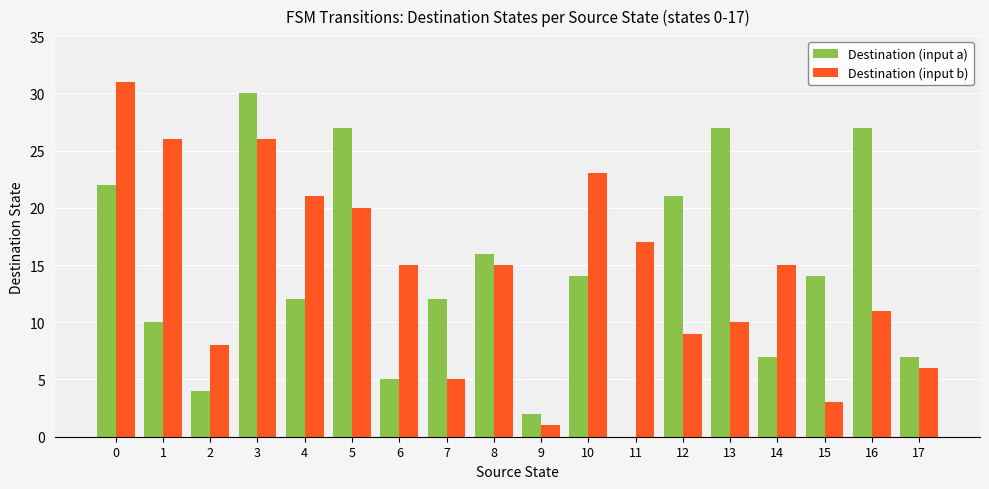

How many positive values does the Destination (input a) series have?

17